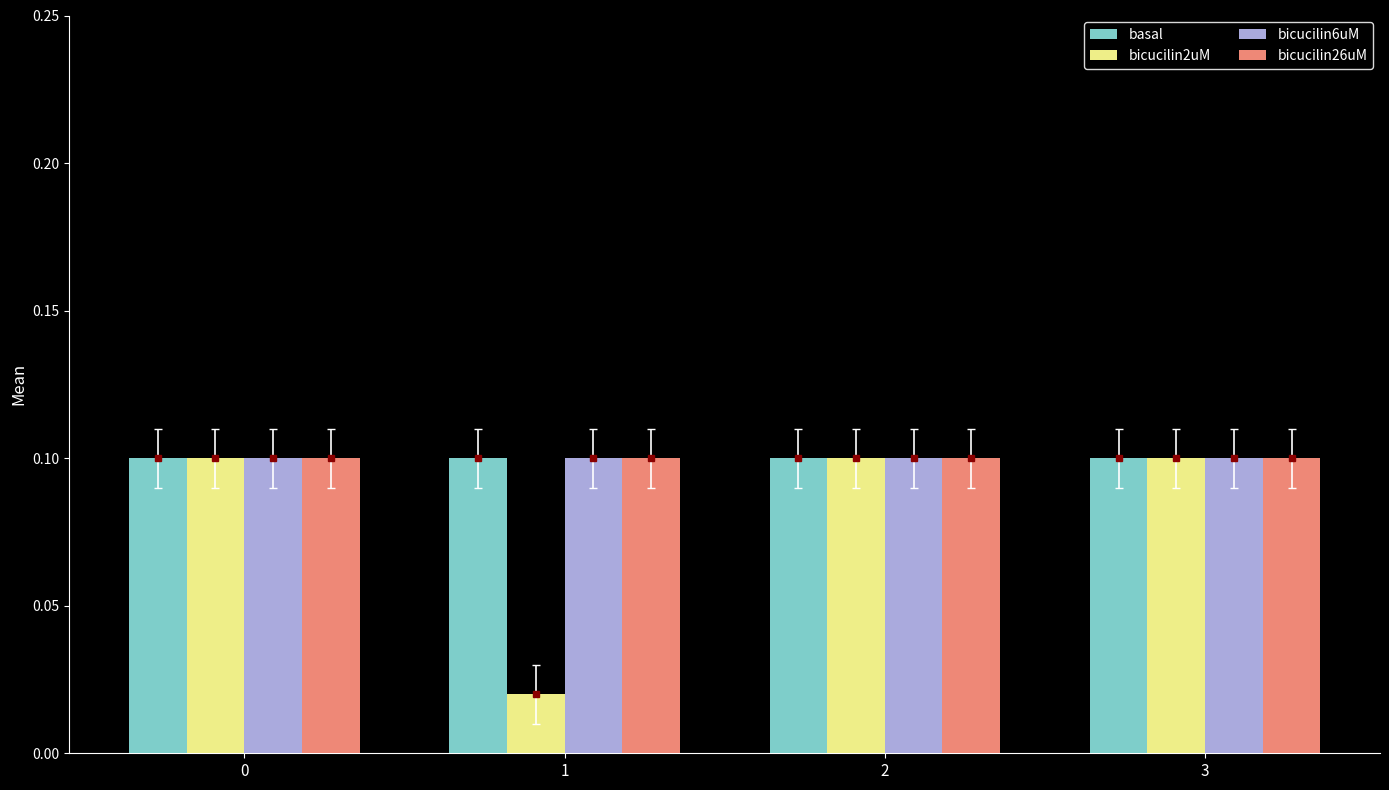

The basal series shows 0.0 at 2. True or false?

False